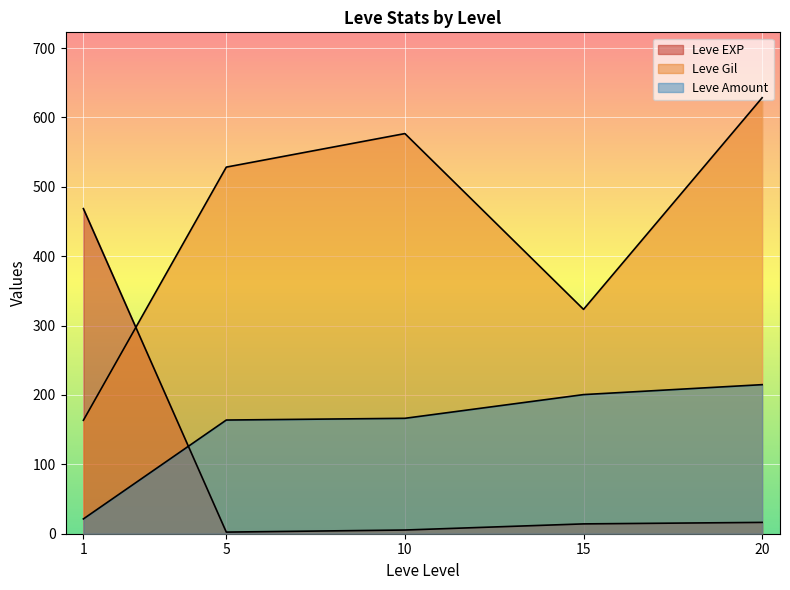

How many lines are shown in the chart?

3